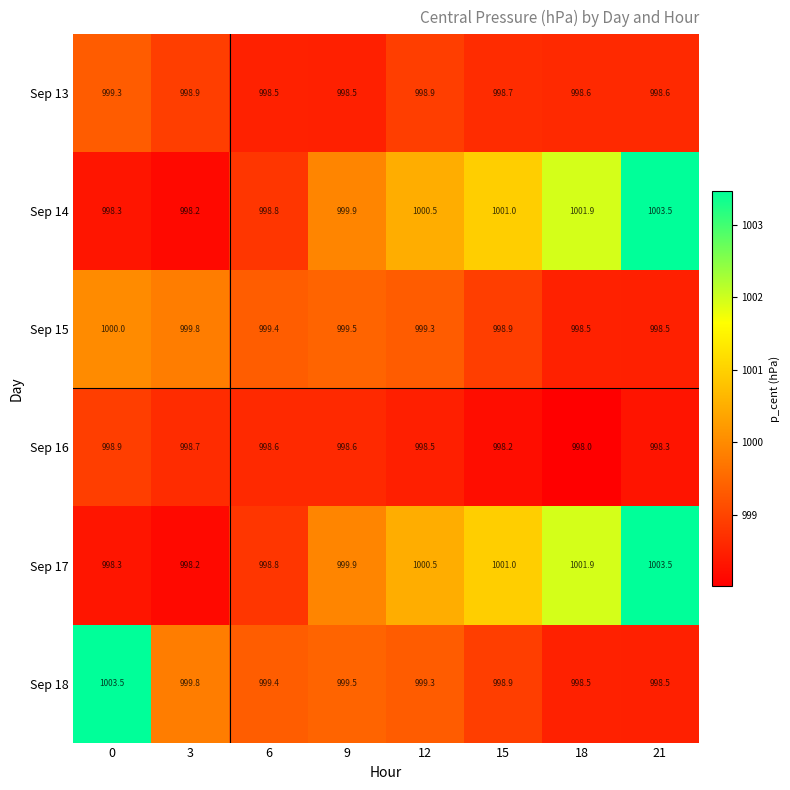

Which category has the lowest value across all series?

18